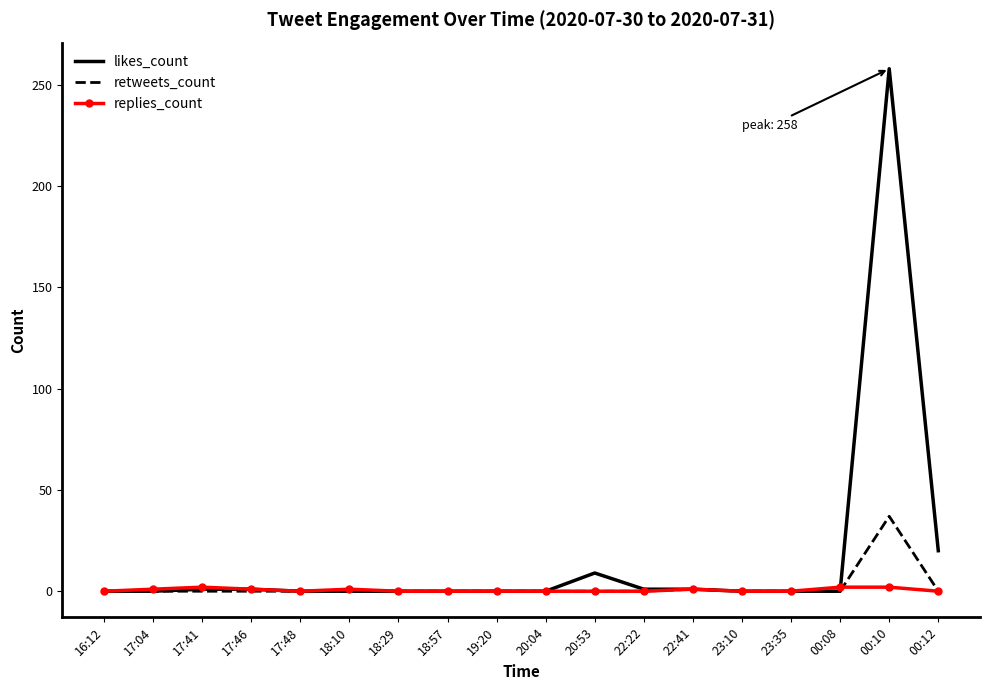

True or false: replies_count has a value of 1 at 22:41.

True